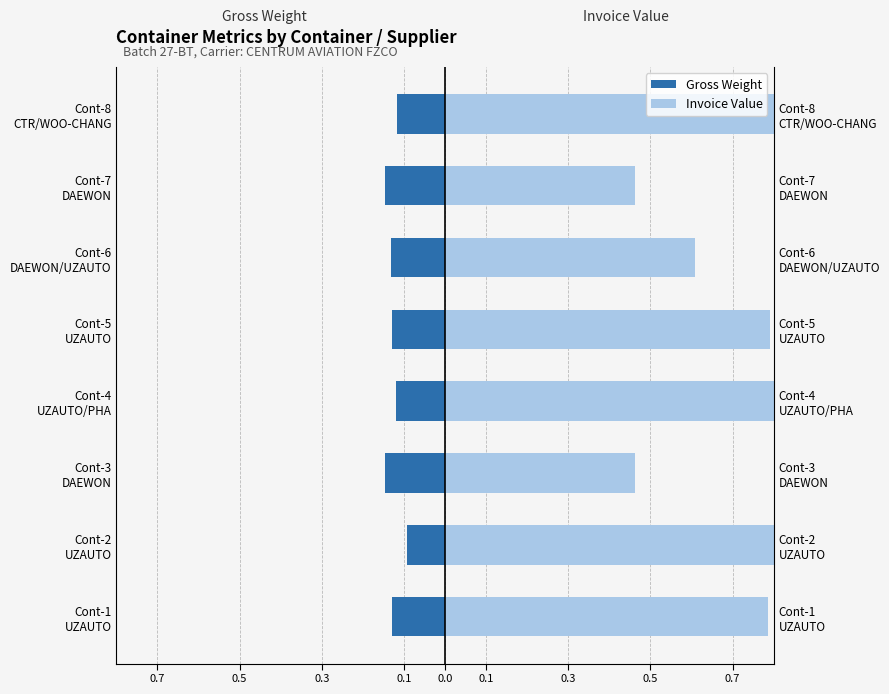

At Cont-7 DAEWON, list the series in order from largest to smallest.

Invoice Value (norm), Gross Weight (norm)